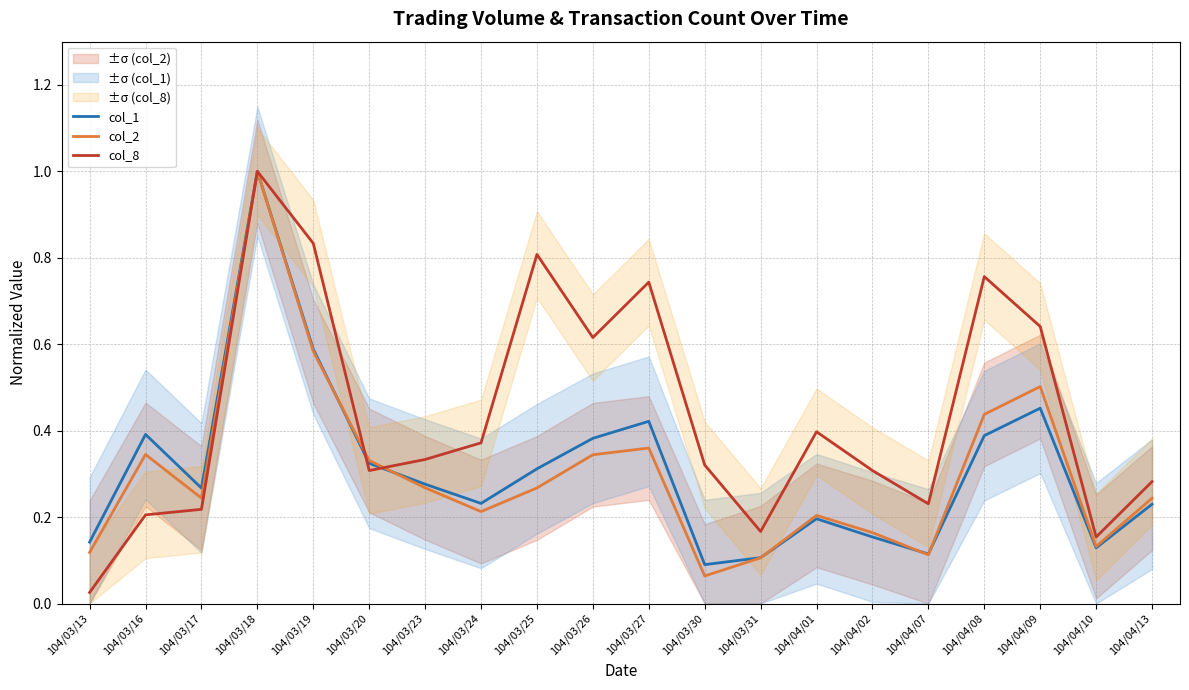

The value of col_1 at 104/04/08 is 0.1. True or false?

False